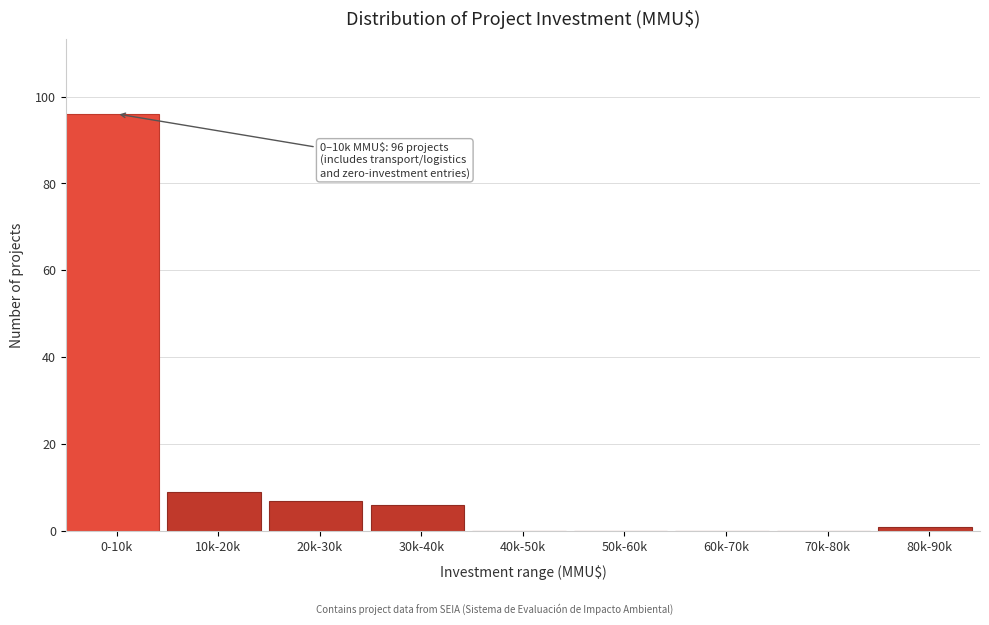

Reading left to right, list all the values displayed in this chart.

0-10k=96	10k-20k=9	20k-30k=7	30k-40k=6	40k-50k=0	50k-60k=0	60k-70k=0	70k-80k=0	80k-90k=1